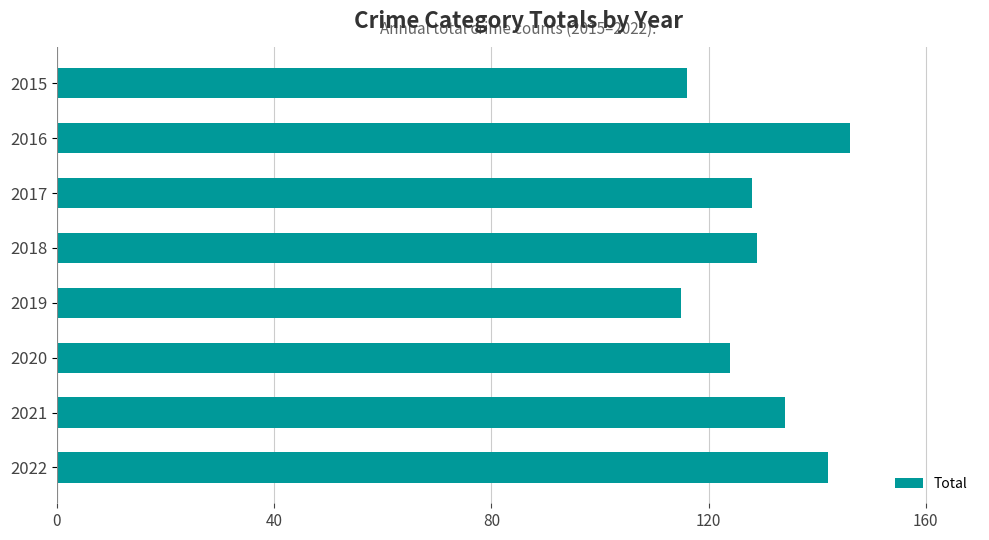

True or false: the data shows 142 at 2022.

True